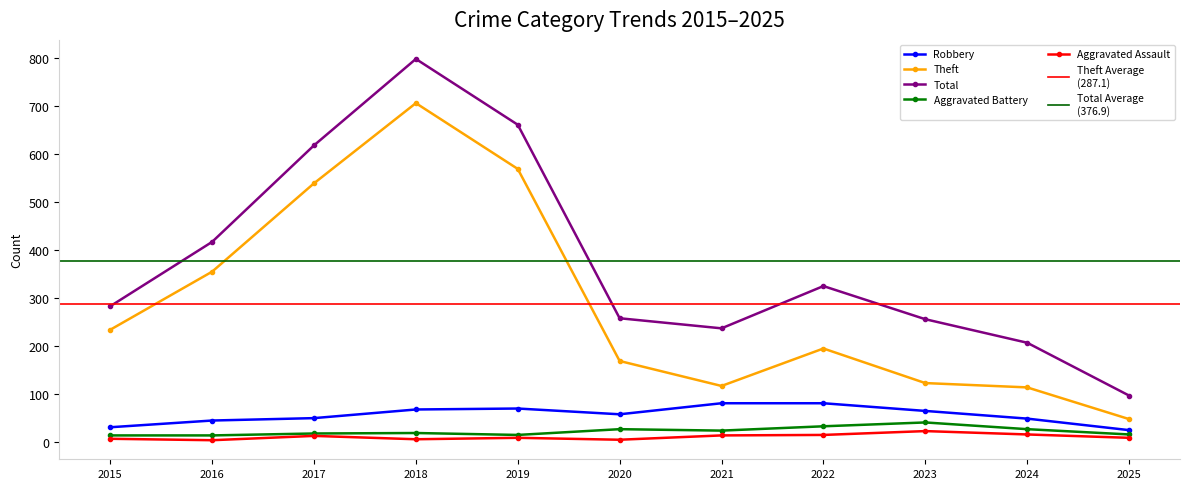

Rank the series at 2020 from lowest to highest value.

Aggravated Assault, Aggravated Battery, Robbery, Theft, Total